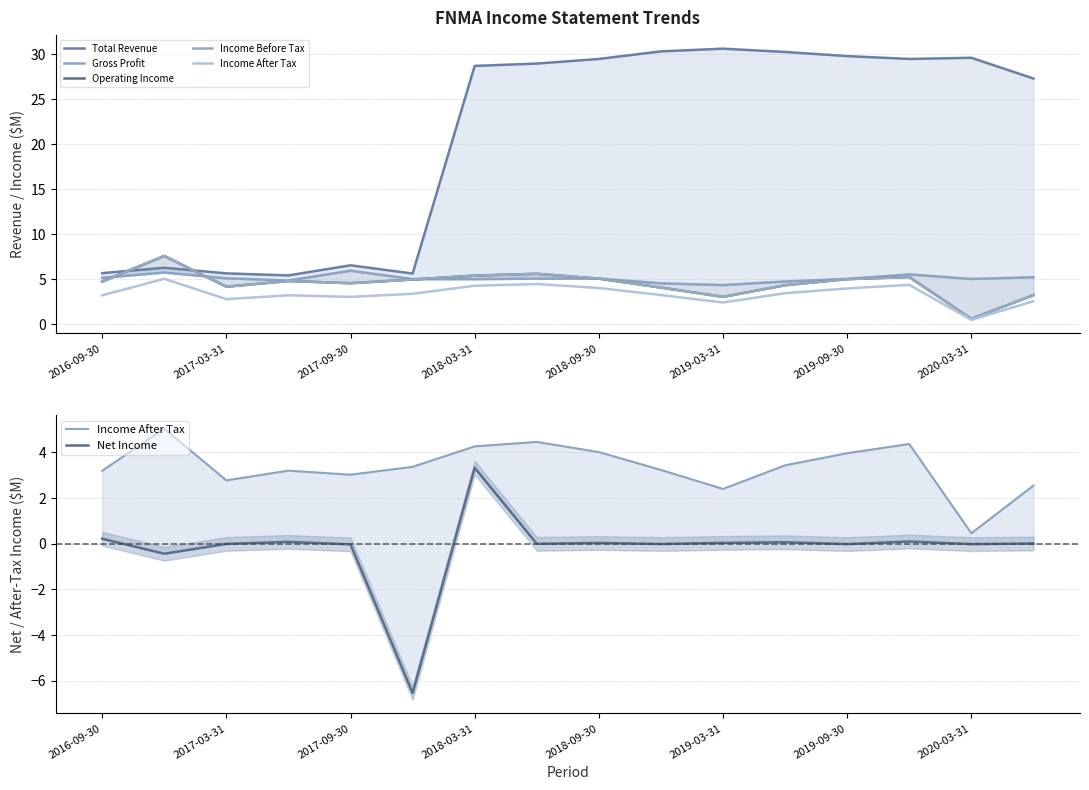

Reading left to right, transcribe all the data shown in this chart.

Total Revenue: 5.7	6.3	5.6	5.4	6.5	5.6	28.7	29.0	29.5	30.3	30.6	30.3	29.8	29.5	29.6	27.3
Gross Profit: 5.1	5.7	5.1	4.8	5.9	5.0	5.0	5.1	5.1	4.5	4.3	4.7	5.0	5.5	5.0	5.2
Operating Income: 4.7	7.6	4.2	4.8	4.5	5.0	5.4	5.6	5.1	4.1	3.0	4.3	5.0	5.2	0.6	3.2
Income Before Tax: 4.7	7.6	4.2	4.8	4.5	5.0	5.4	5.6	5.1	4.1	3.0	4.3	5.0	5.2	0.6	3.2
Income After Tax: 3.2	5.0	2.8	3.2	3.0	3.4	4.3	4.5	4.0	3.2	2.4	3.4	4.0	4.4	0.5	2.5
Net Income: 0.2	-0.4	-0.0	0.1	-0.0	-6.5	3.3	-0.0	0.0	-0.0	0.0	0.1	-0.0	0.1	-0.0	0.0